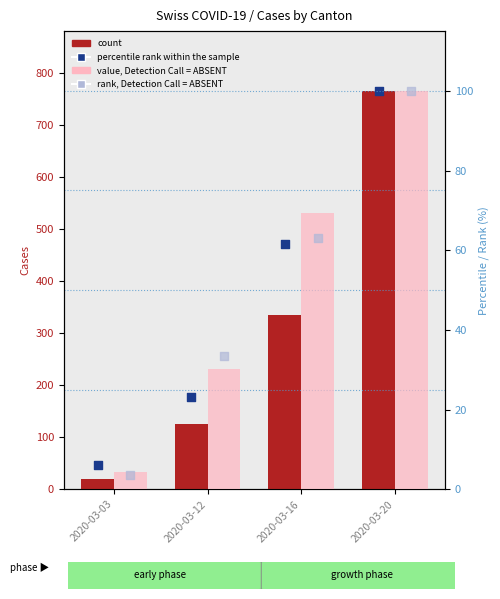

At how many categories does at least one series exceed 432?

2